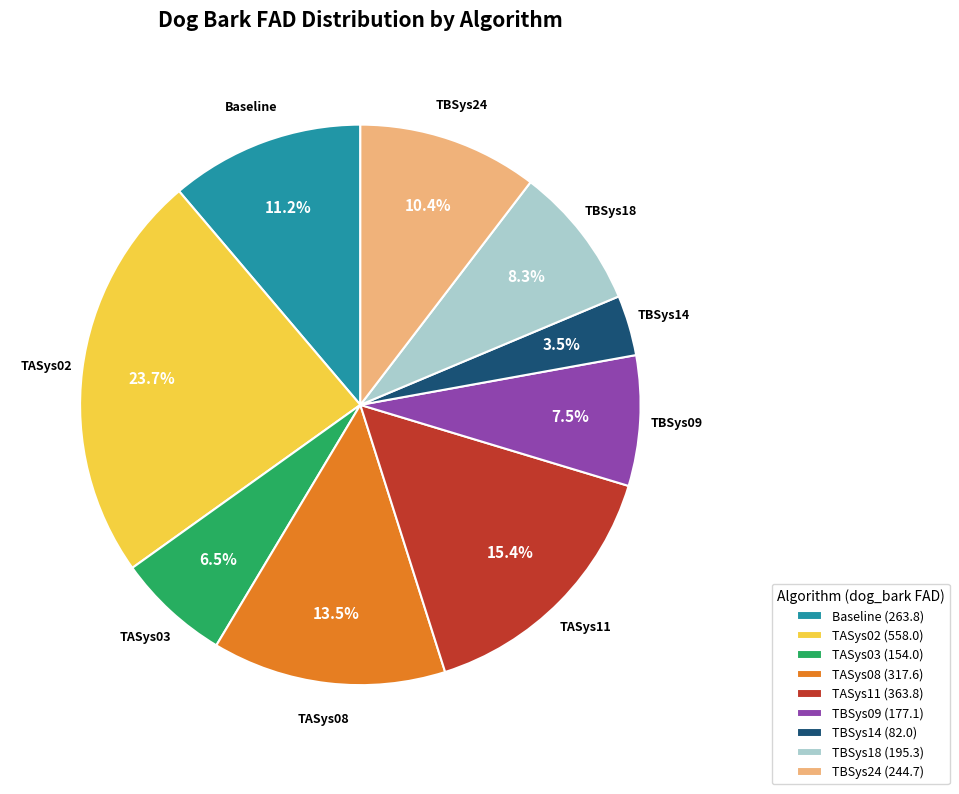

What portion of the pie excludes TBSys14 (82.0)?

96.5%